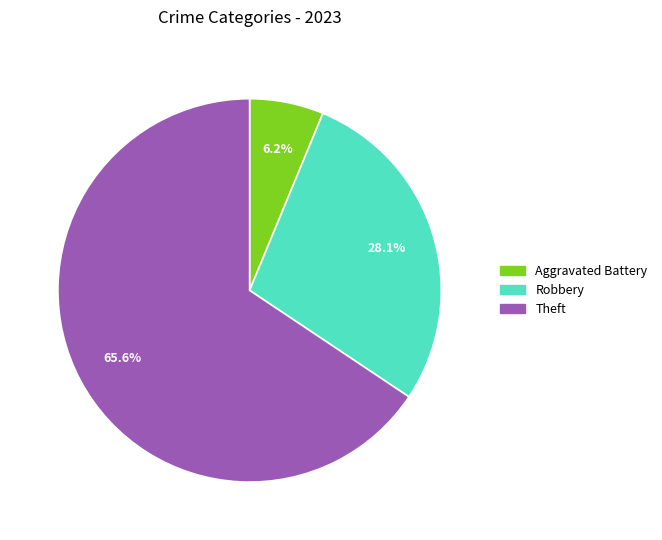

Does any single category account for the majority?

Yes